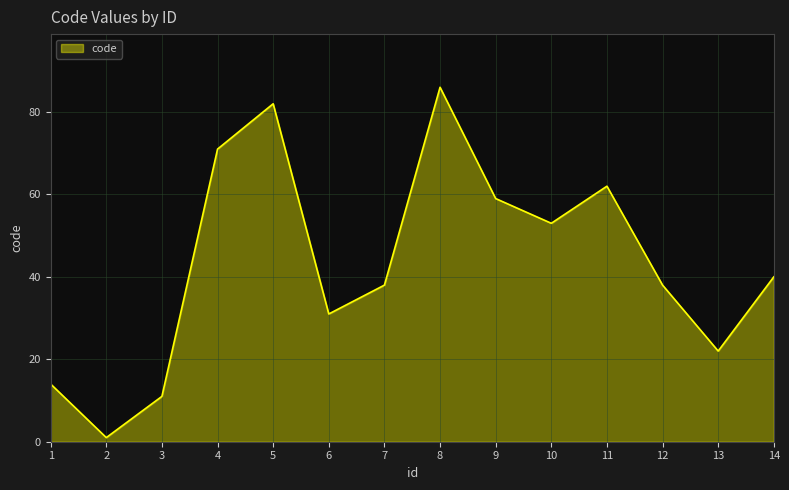

What is the change in value from 10 to 14?

-13